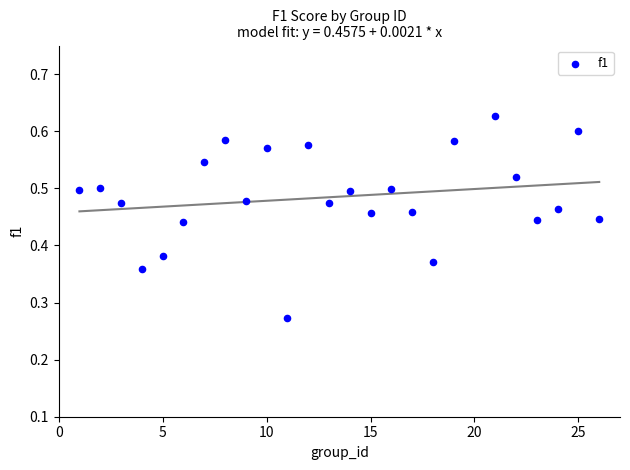

What is the range of X values (max minus min)?

25.0